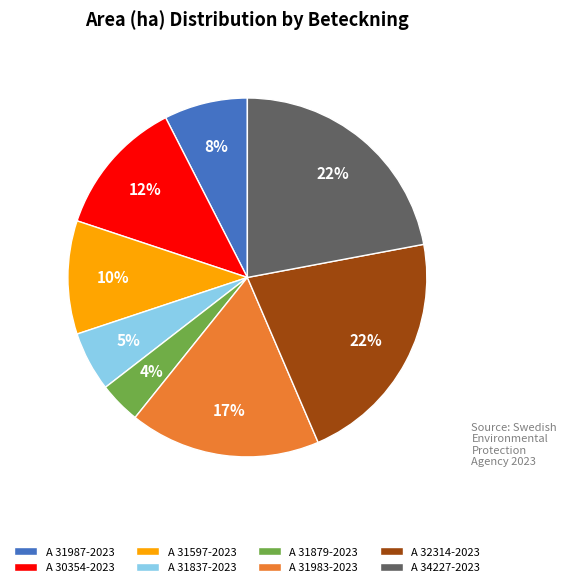

What percentage is the A 34227-2023 slice, to the nearest percent?

22%